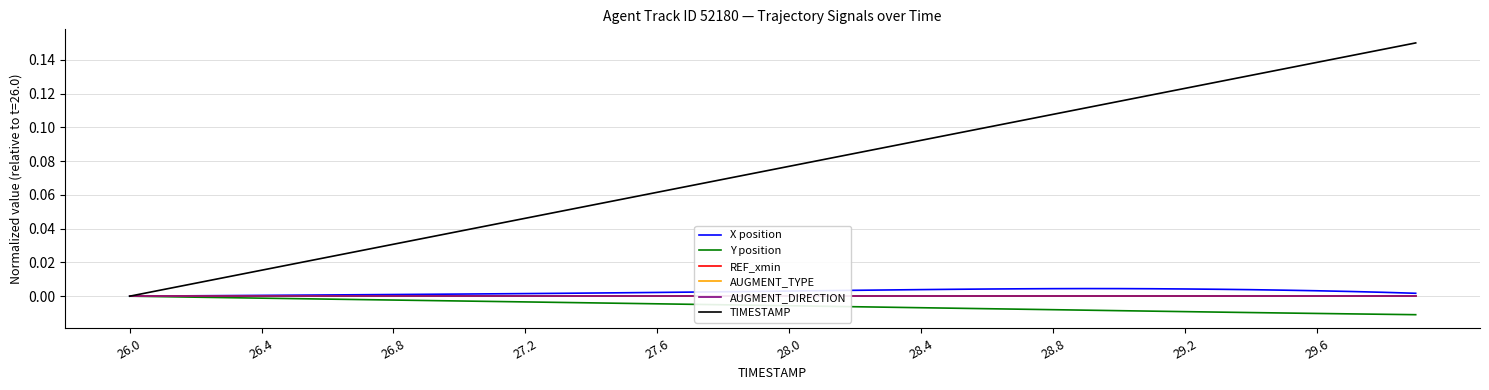

At which label does TIMESTAMP reach its minimum?

26.0